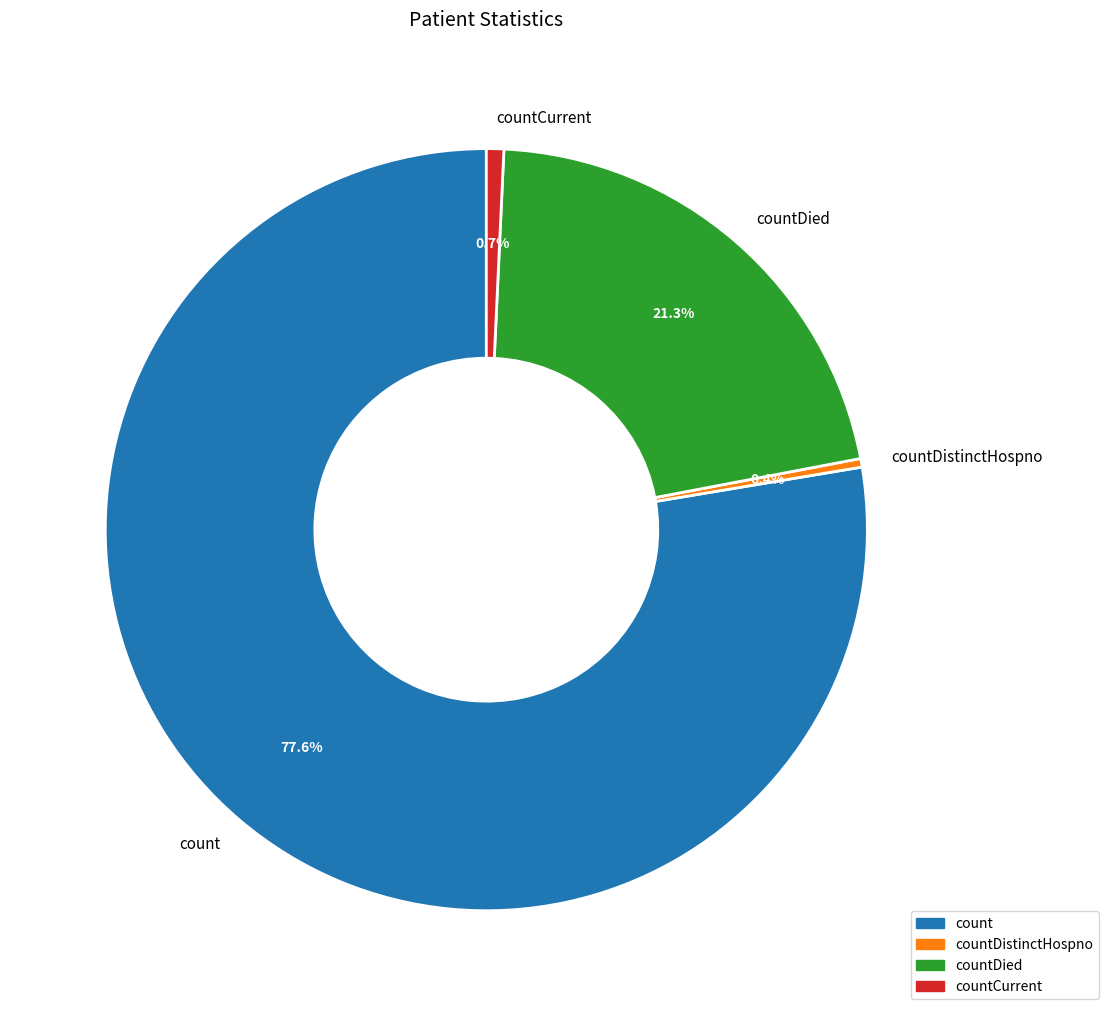

The countCurrent slice represents 1% of the pie. True or false?

True